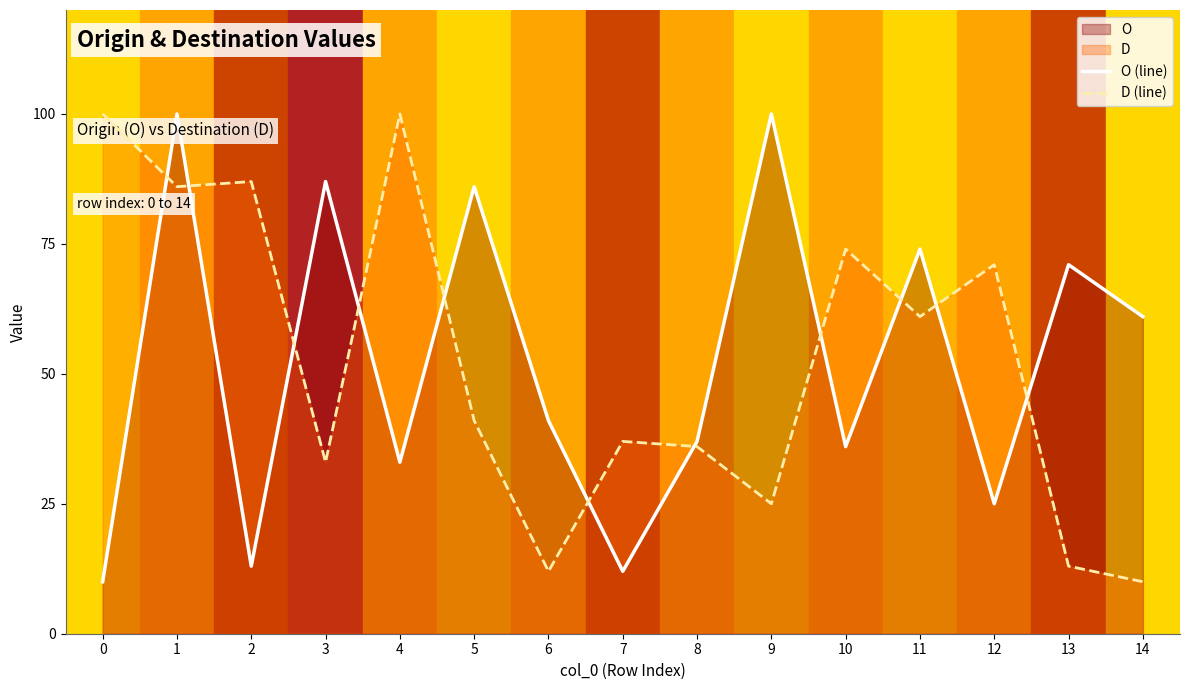

Where do O (line) and D (line) first cross each other?

0 and 1